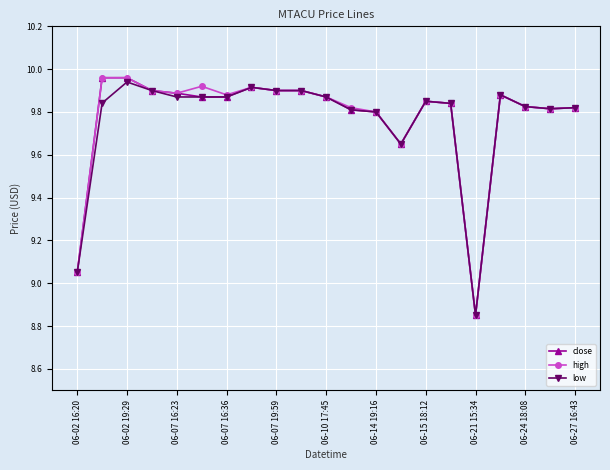

True or false: low has more than 1 points higher than both neighbors.

True